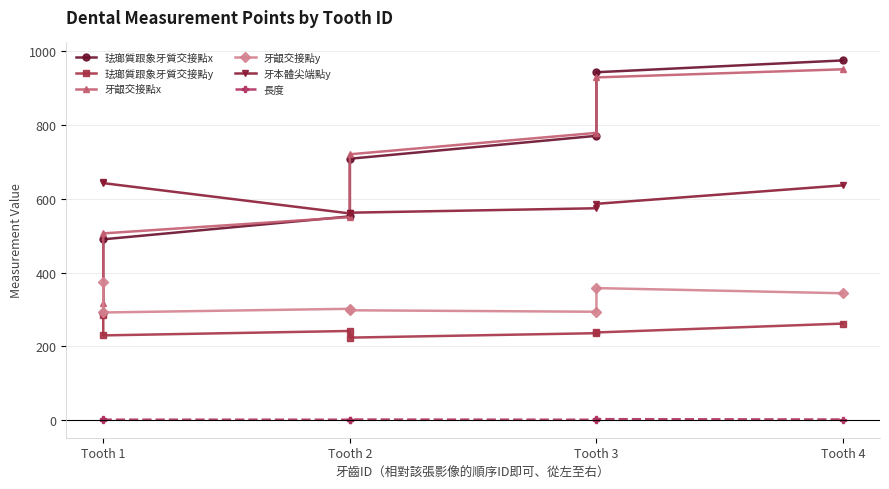

How many lines are shown in the chart?

6